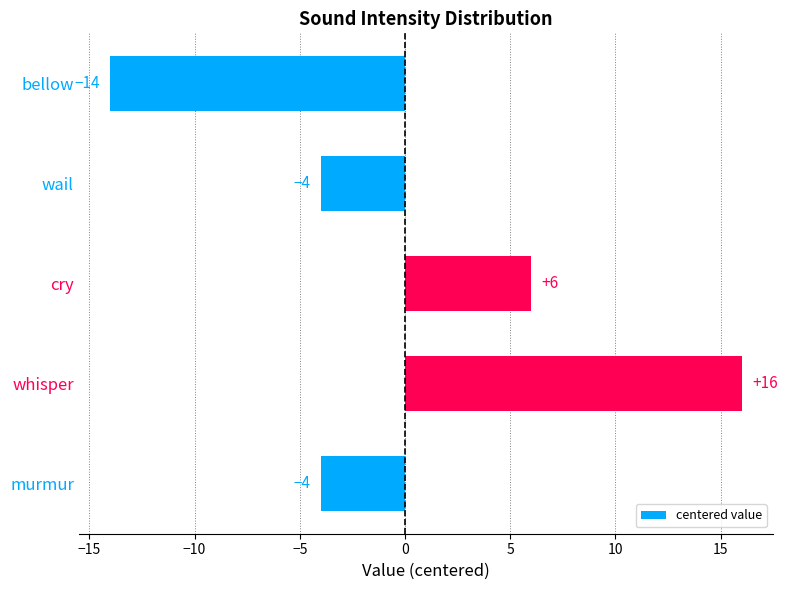

Count the values in the range -4 to 6.

3